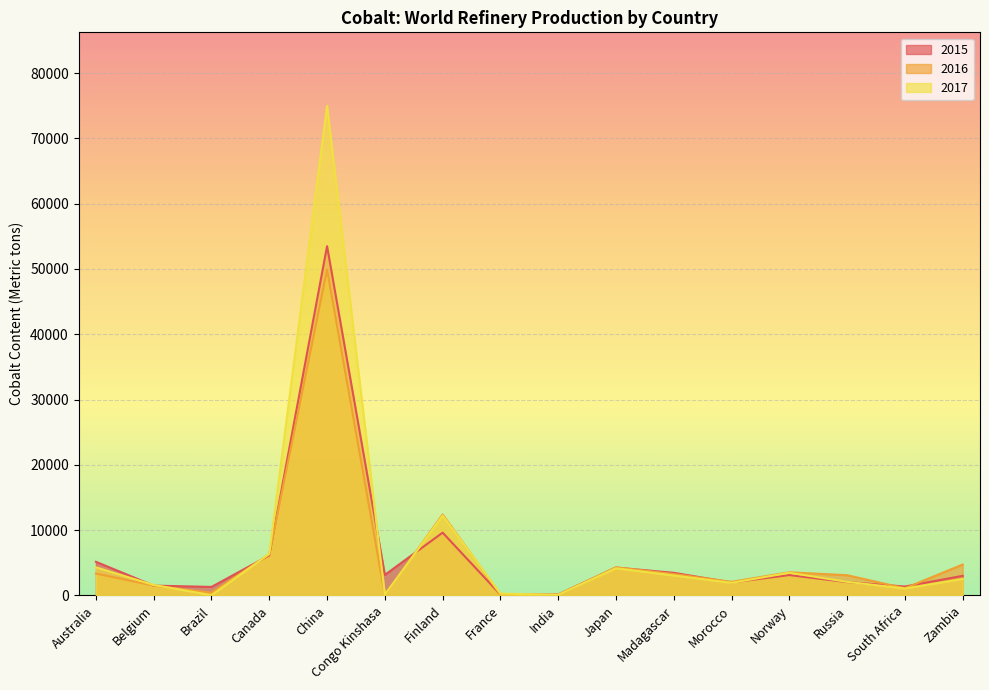

Where do 2015 and 2017 first cross each other?

Australia and Belgium